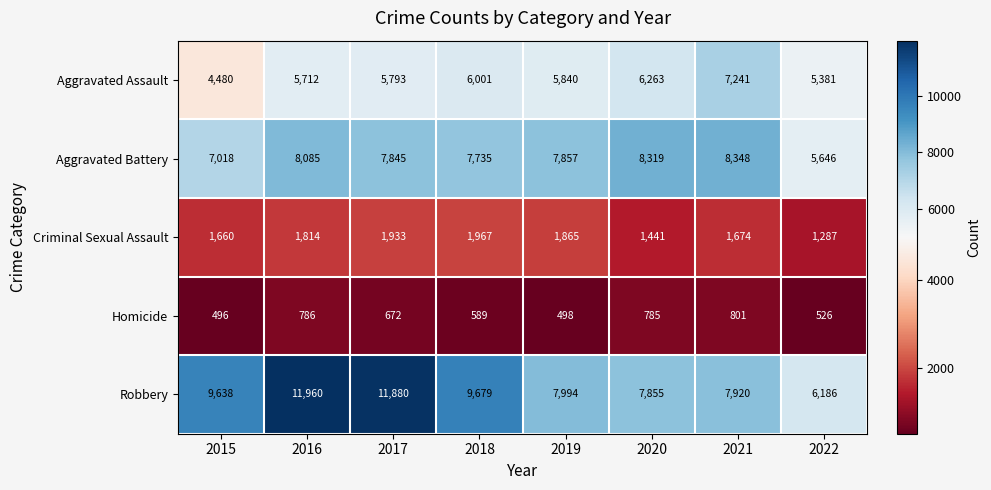

Rank the series at 2021 from highest to lowest value.

Aggravated Battery, Robbery, Aggravated Assault, Criminal Sexual Assault, Homicide